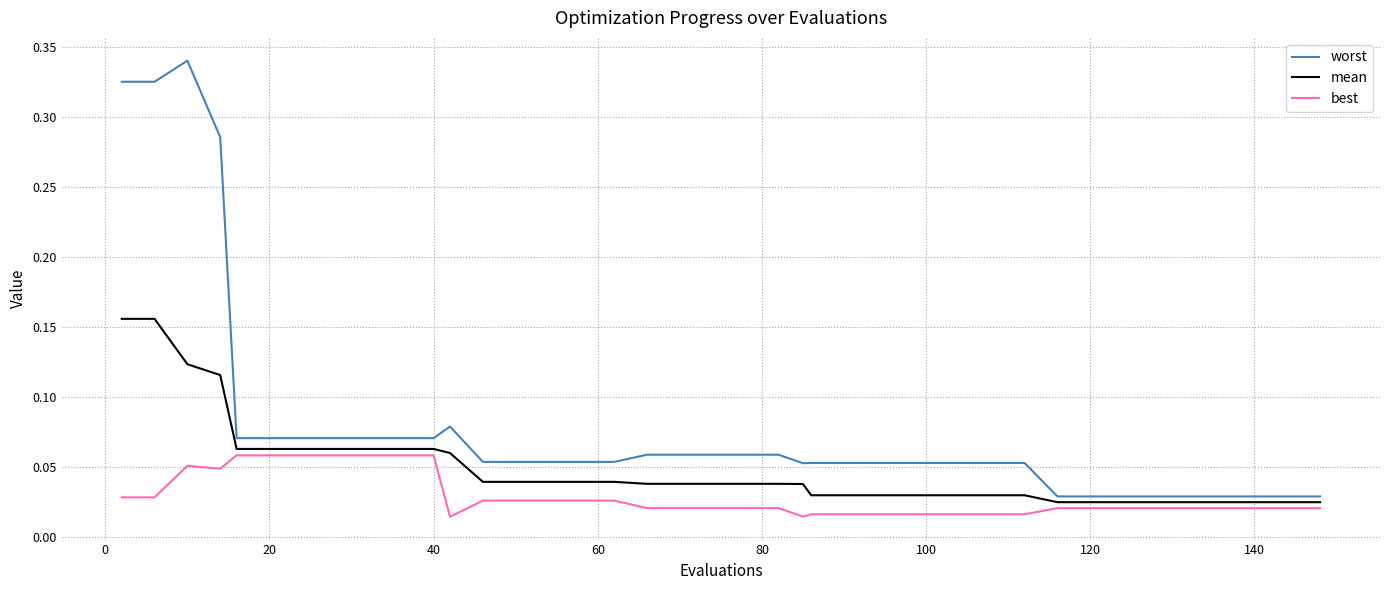

Which series has the largest range (max minus min)?

worst